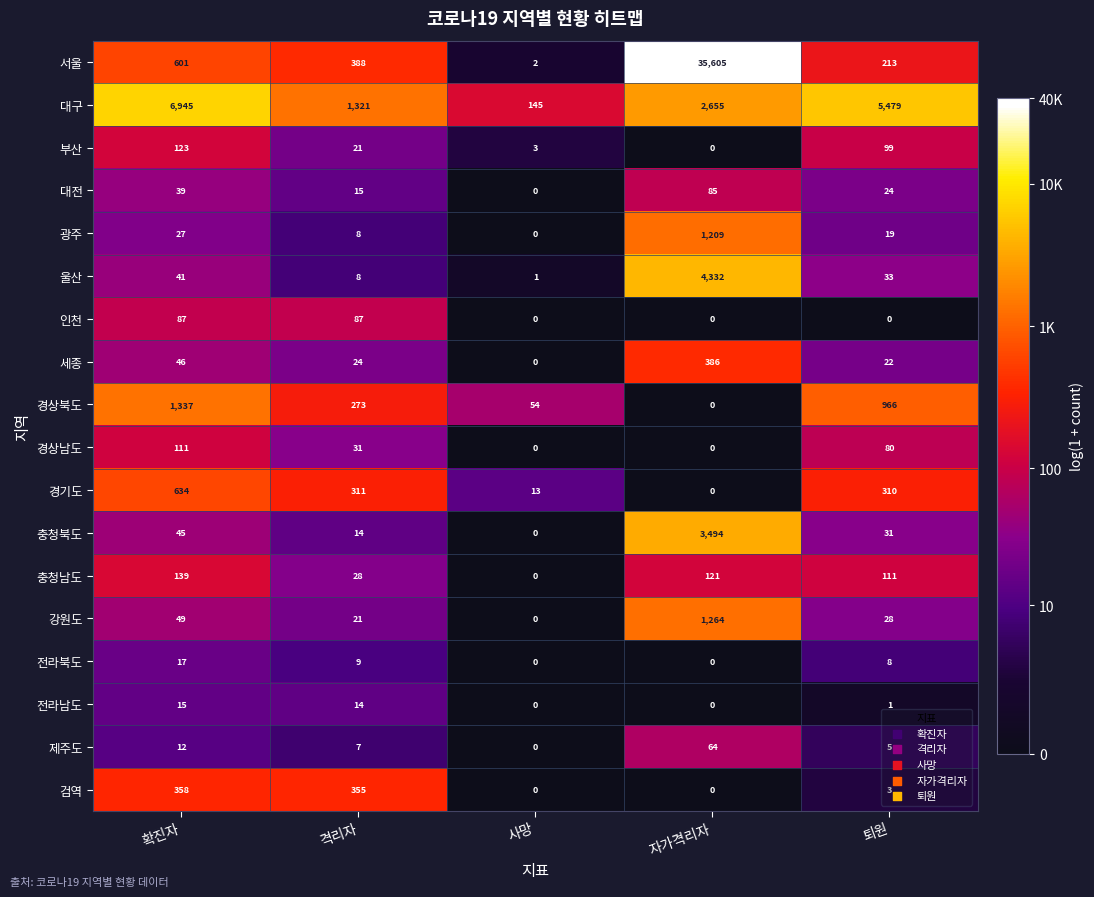

What is the spread (max minus min) of values at 자가격리자?

35605